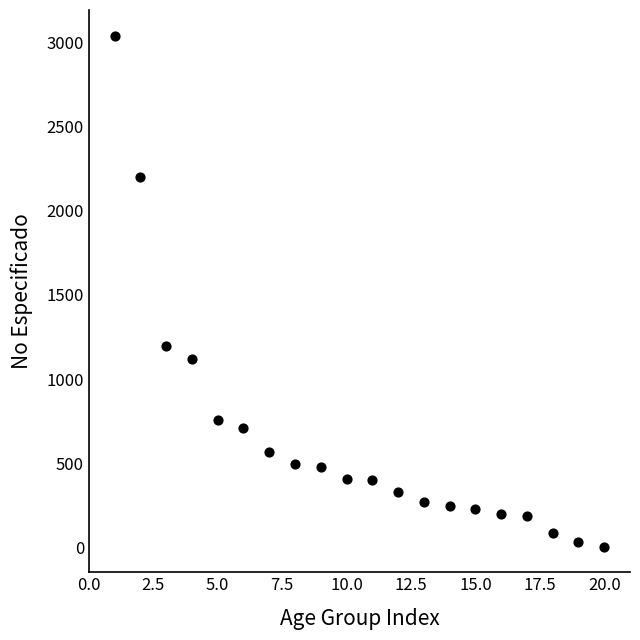

What Y value in the scatter plot is closest to 1523?

1197